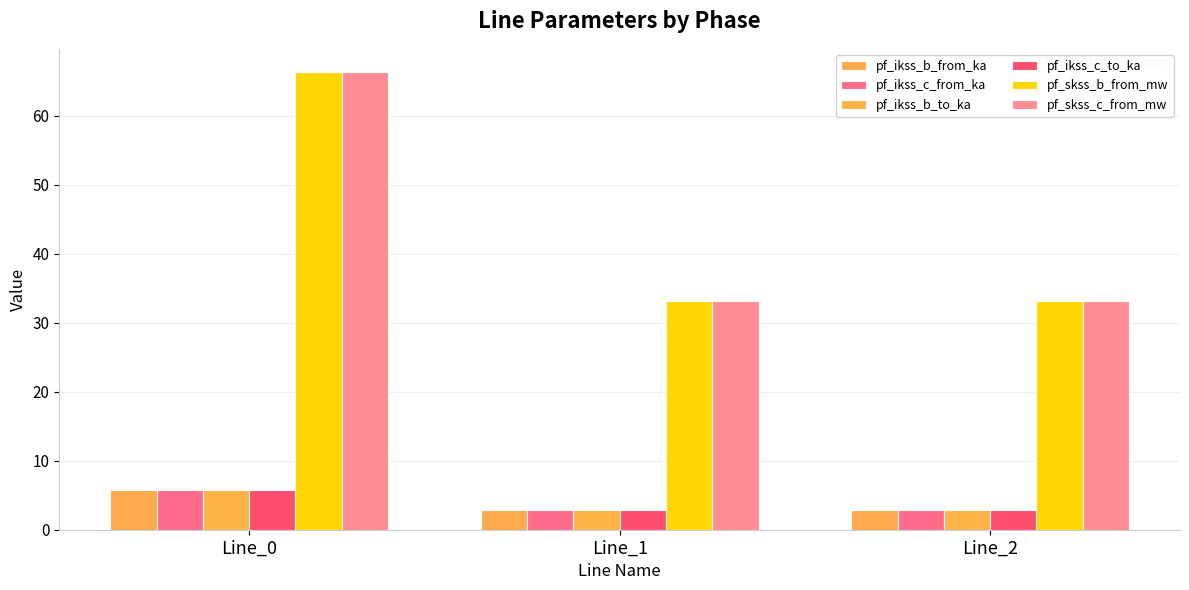

Which series changed the most between Line_0 and Line_1?

pf_skss_c_from_mw